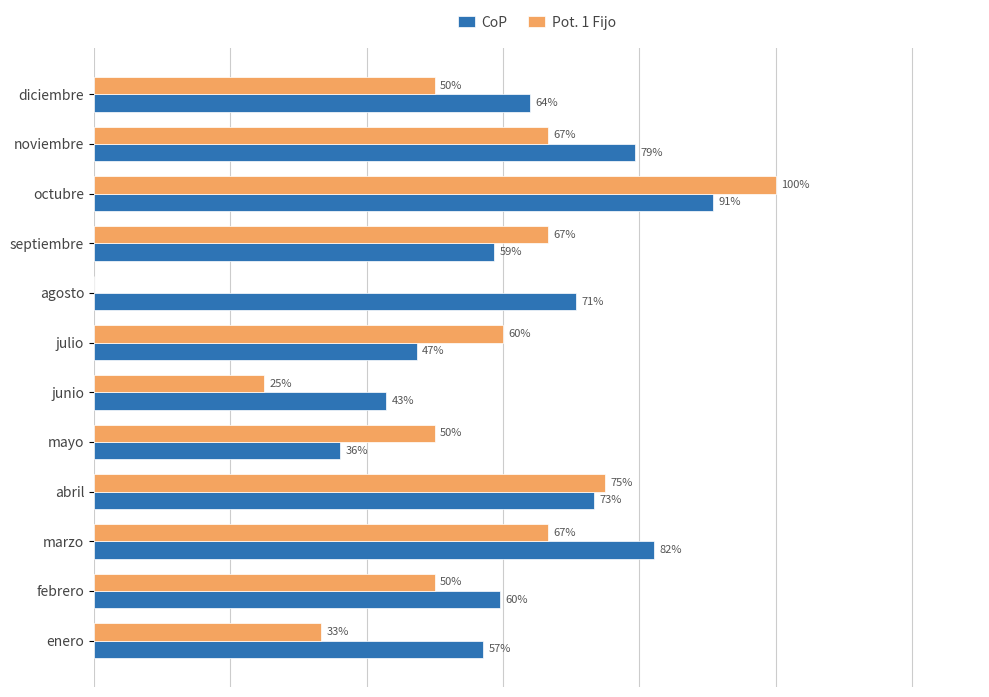

Is the value of Pot. 1 Fijo at diciembre greater than the value of CoP at noviembre?

No